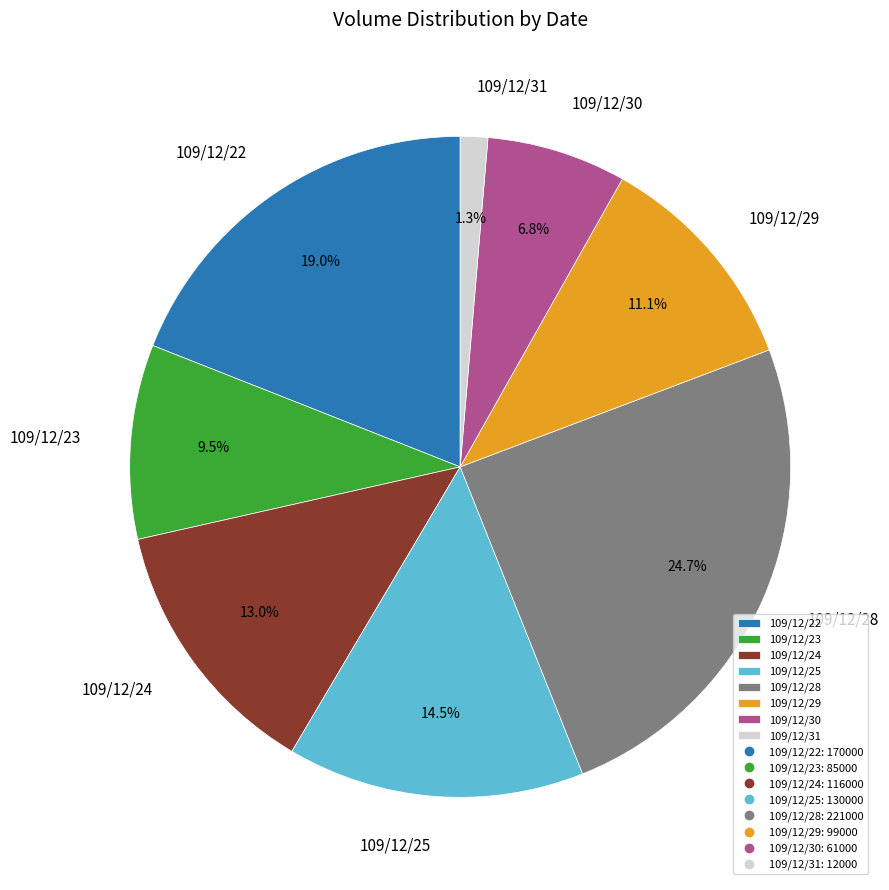

Does 109/12/23 account for over 50% of the chart?

No